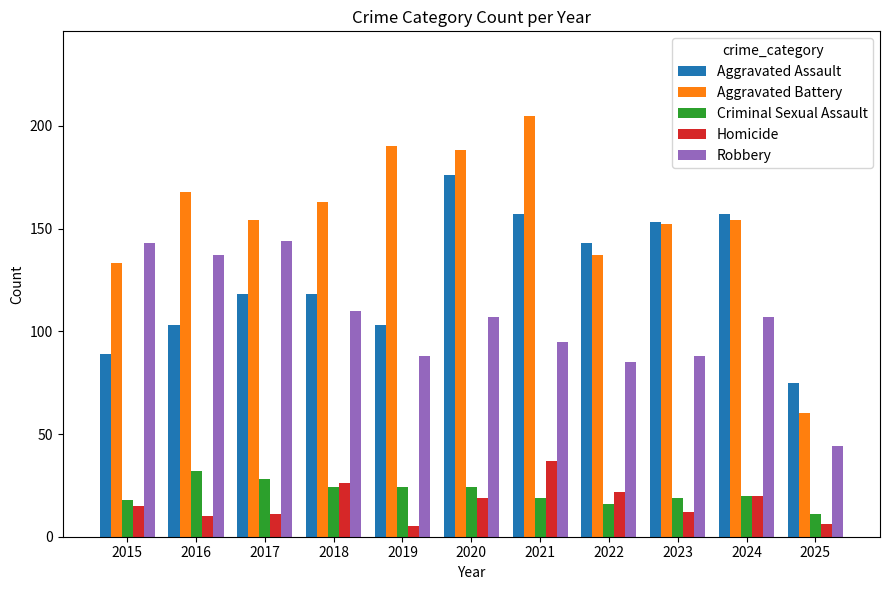

What is the approximate value of Aggravated Battery at 2018, to the nearest 50?

150